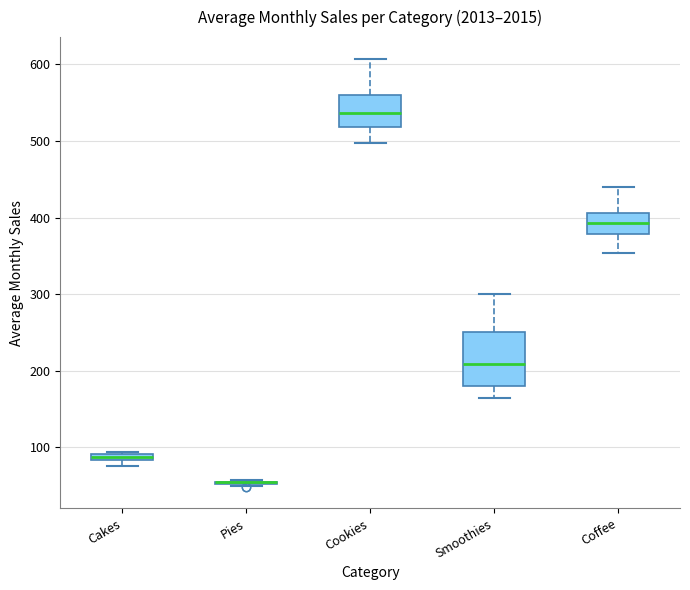

Where does the upper whisker of the box for Cookies end on the y-axis? The values are not printed on the chart, so give them approximately, as read against the axis.

610